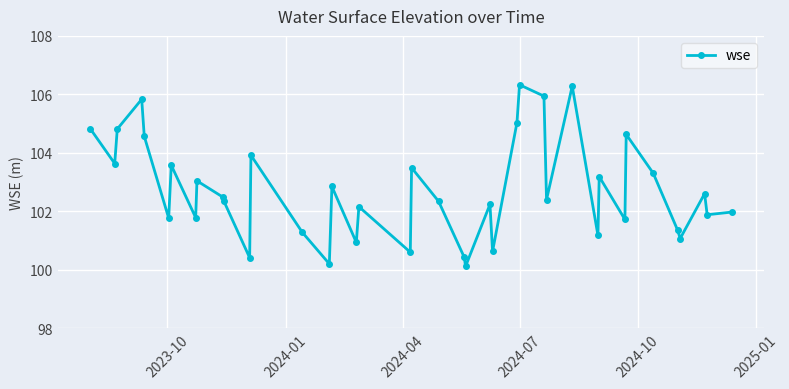

What is the sum of all values?

4109.0